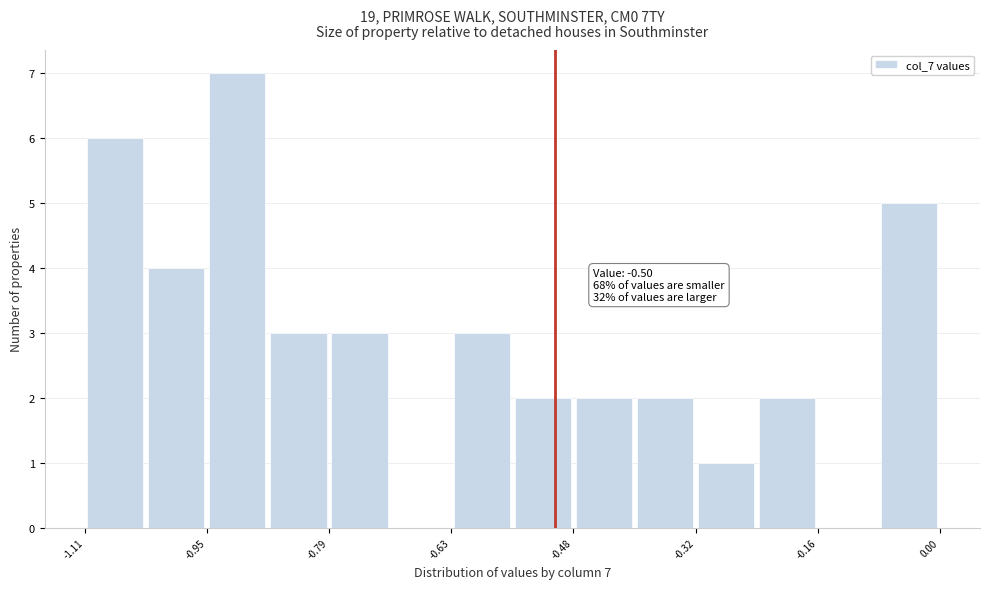

Read against the x-axis, roughly where is the centre of the tallest bar?

-0.92